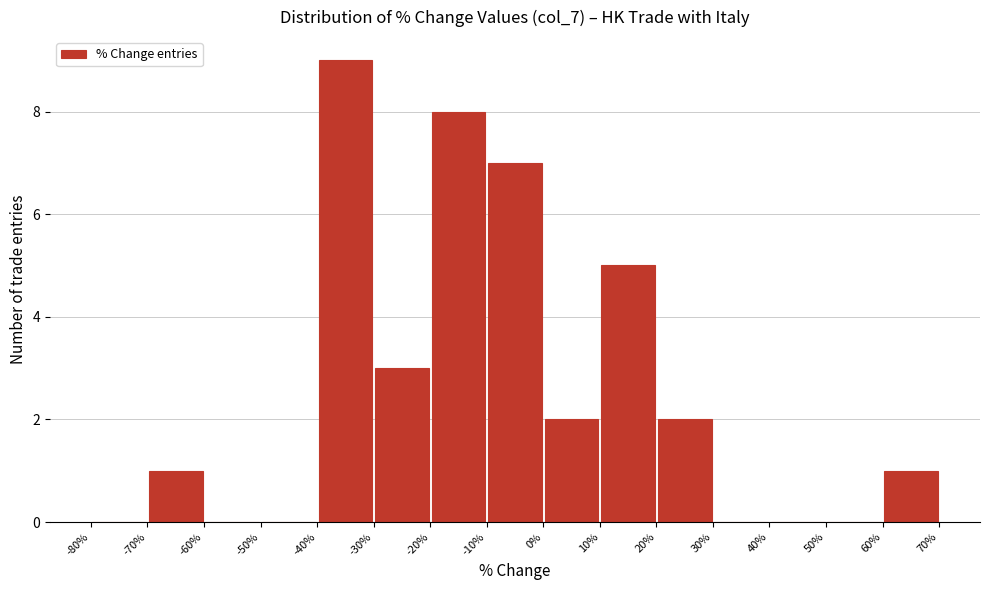

What is the height of the bar covering 0% to 10% on the x-axis? The values are not printed on the chart, so give them approximately, as read against the axis.

2